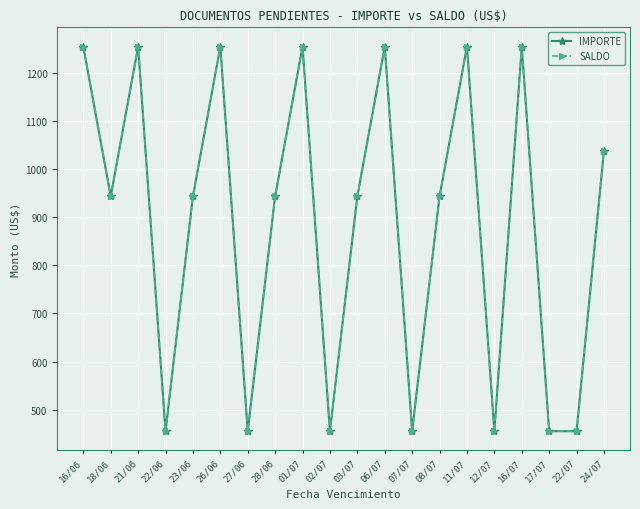

Is this an area chart (filled region under the line)?

No